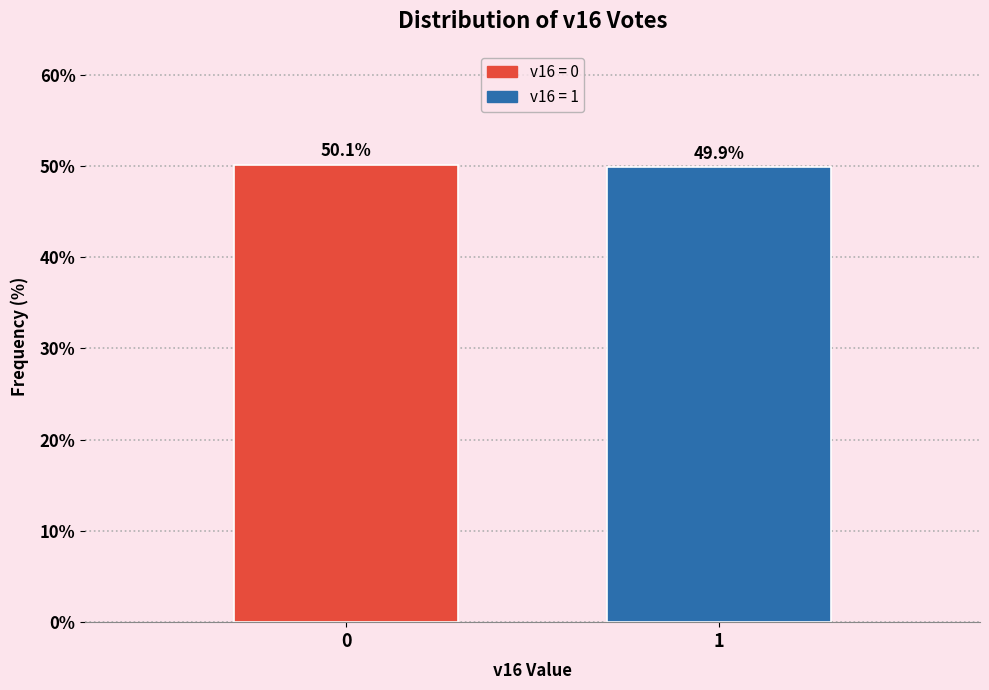

Reading left to right, transcribe all the data shown in this chart.

0=50.1	1=49.9